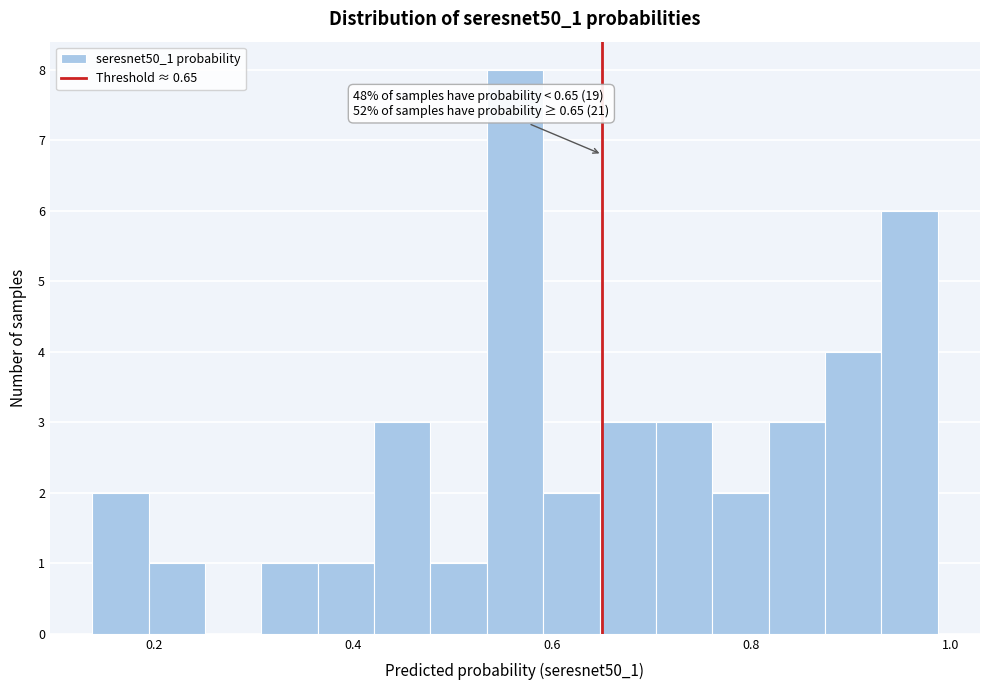

Around what value on the x-axis is the tallest bar? Give the approximate position of its centre, as read against the axis.

0.56